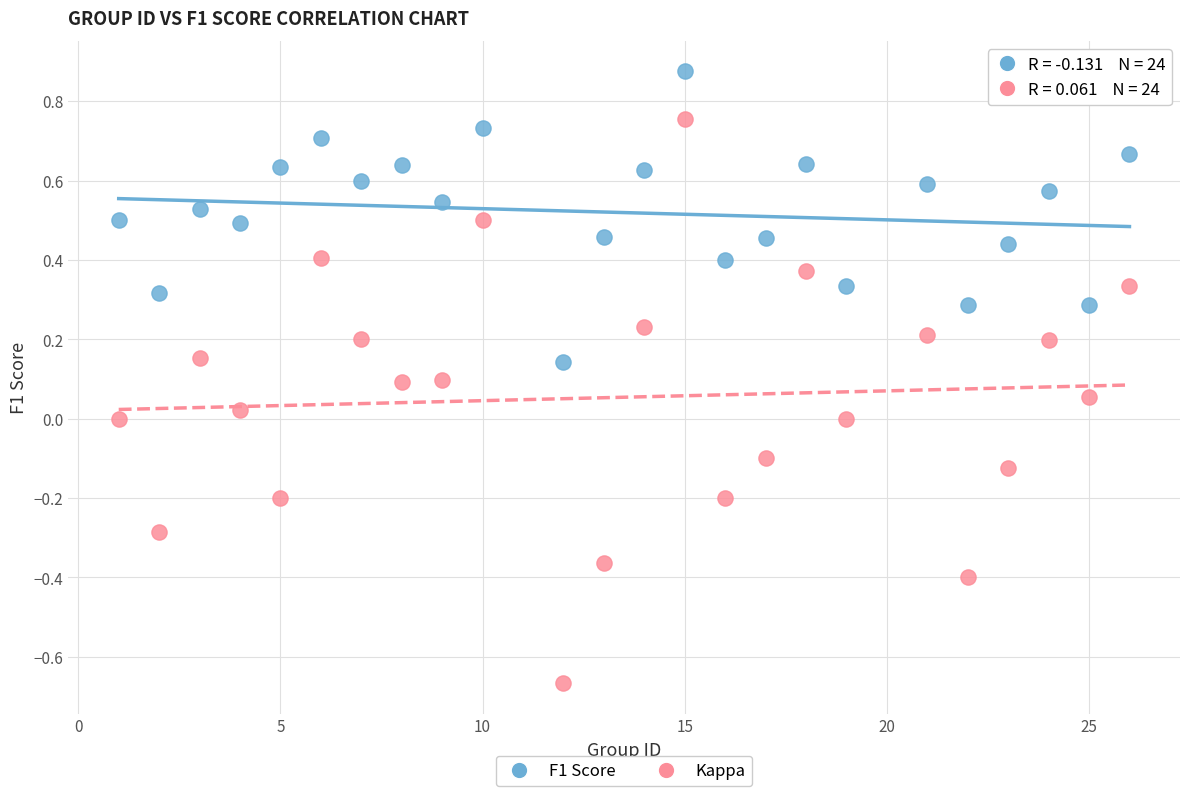

Across all data points, what is the range of Y values (max minus min)?

1.5